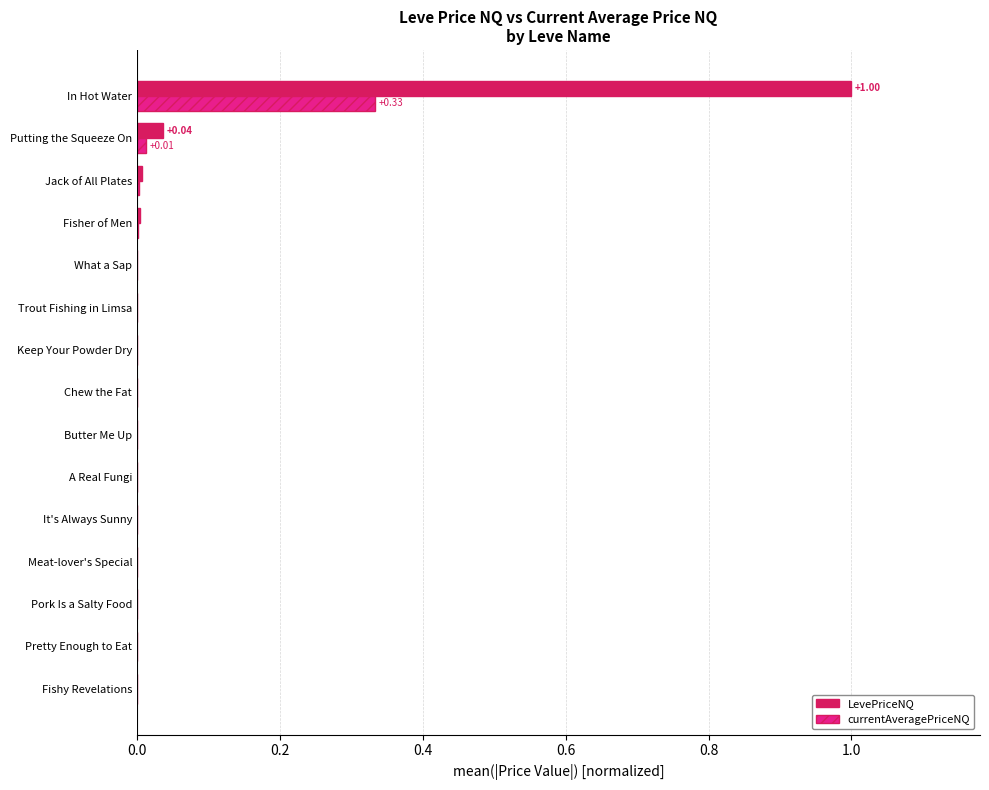

Which category has the highest value in the LevePriceNQ series?

In Hot Water